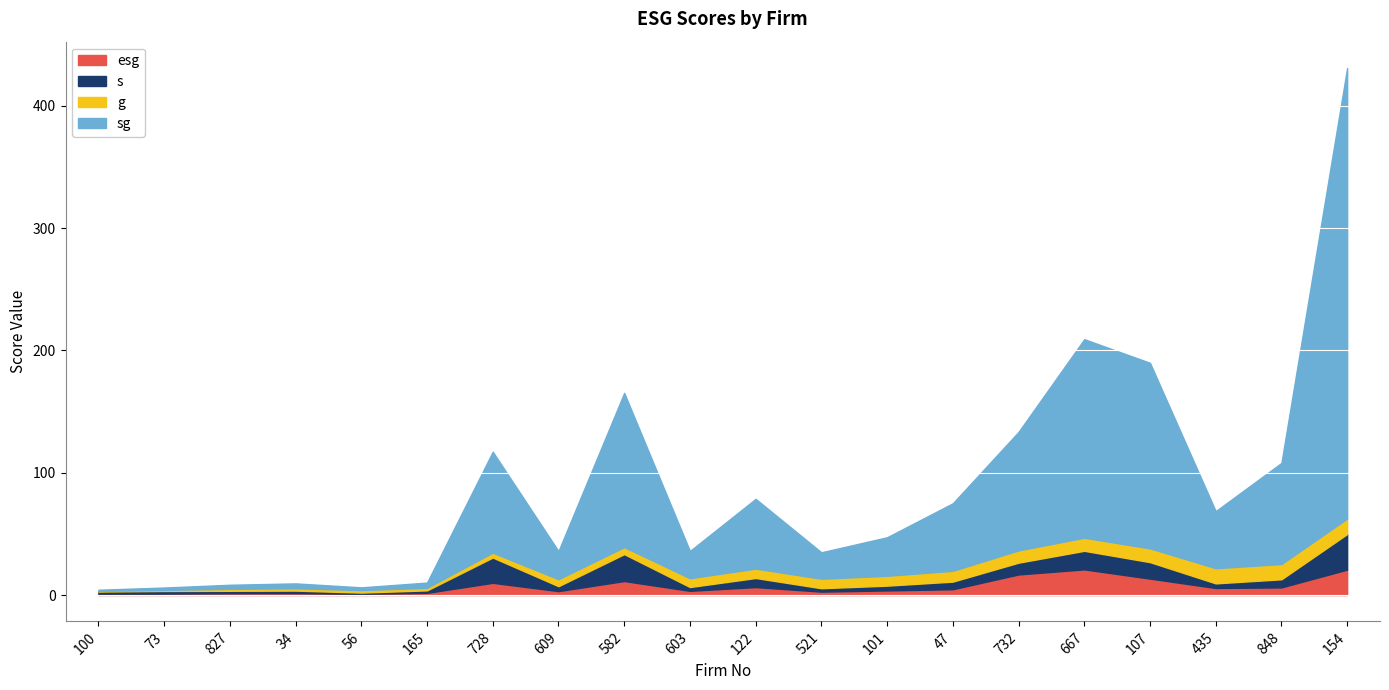

True or false: g has a value of 5.7 at 609.

True